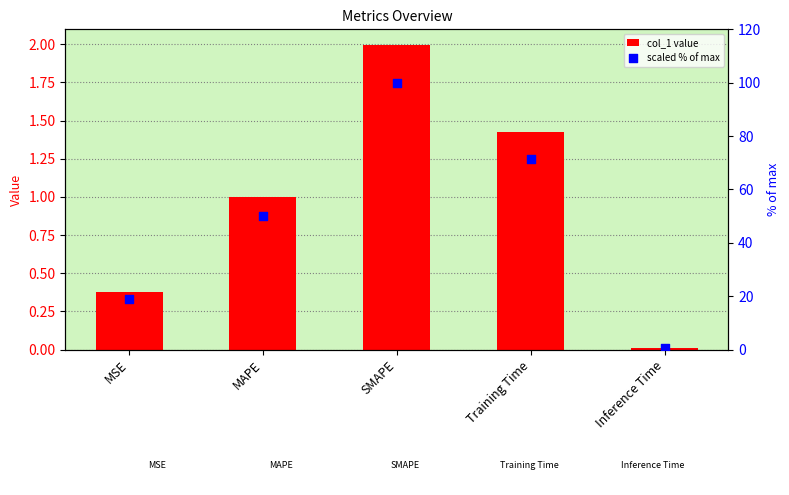

Which series has the largest Y range (max minus min)?

scaled % of max